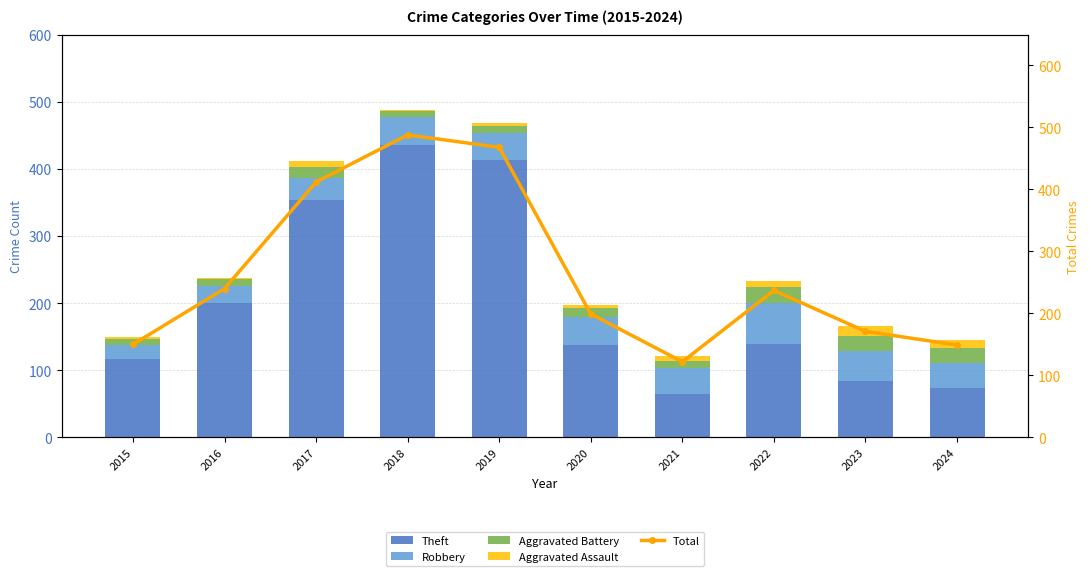

Which series has the widest spread of values?

Theft